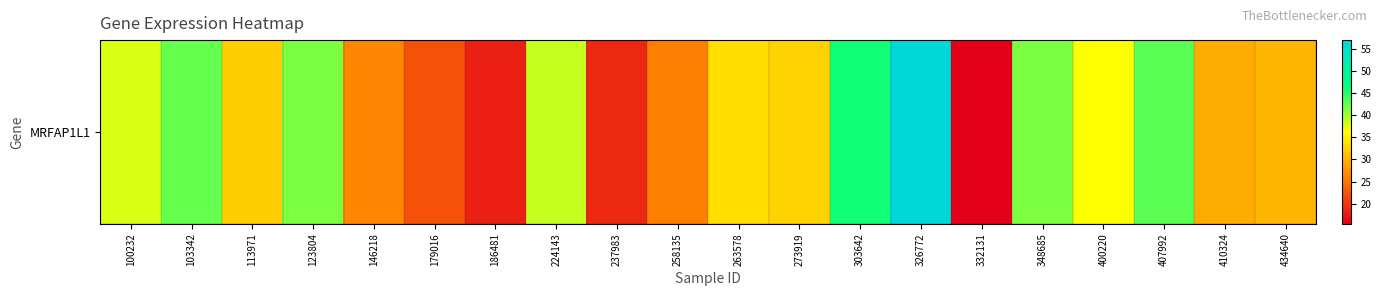

What is the smallest value displayed?

15.4